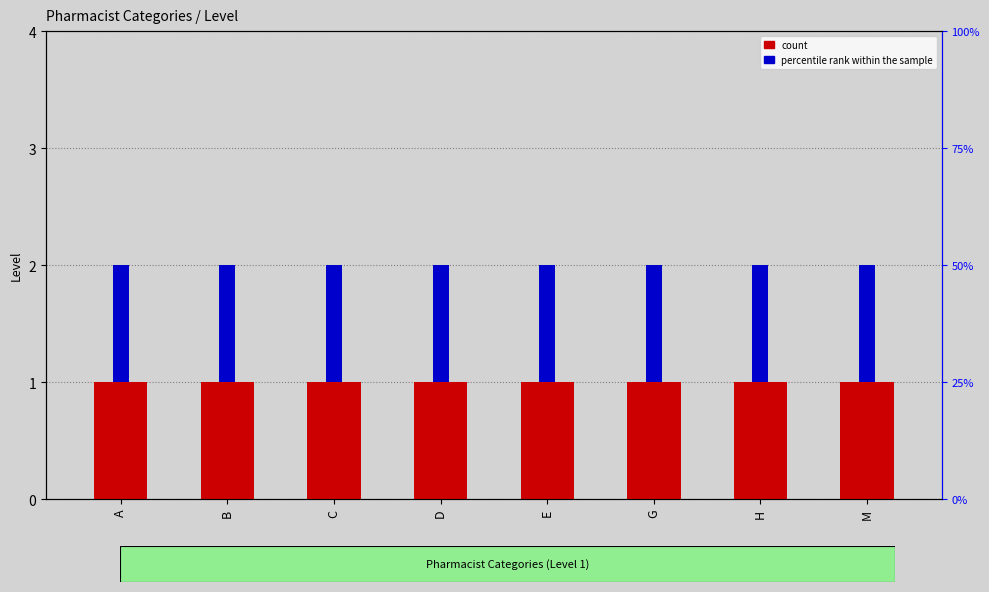

At how many categories does at least one series exceed 0?

8